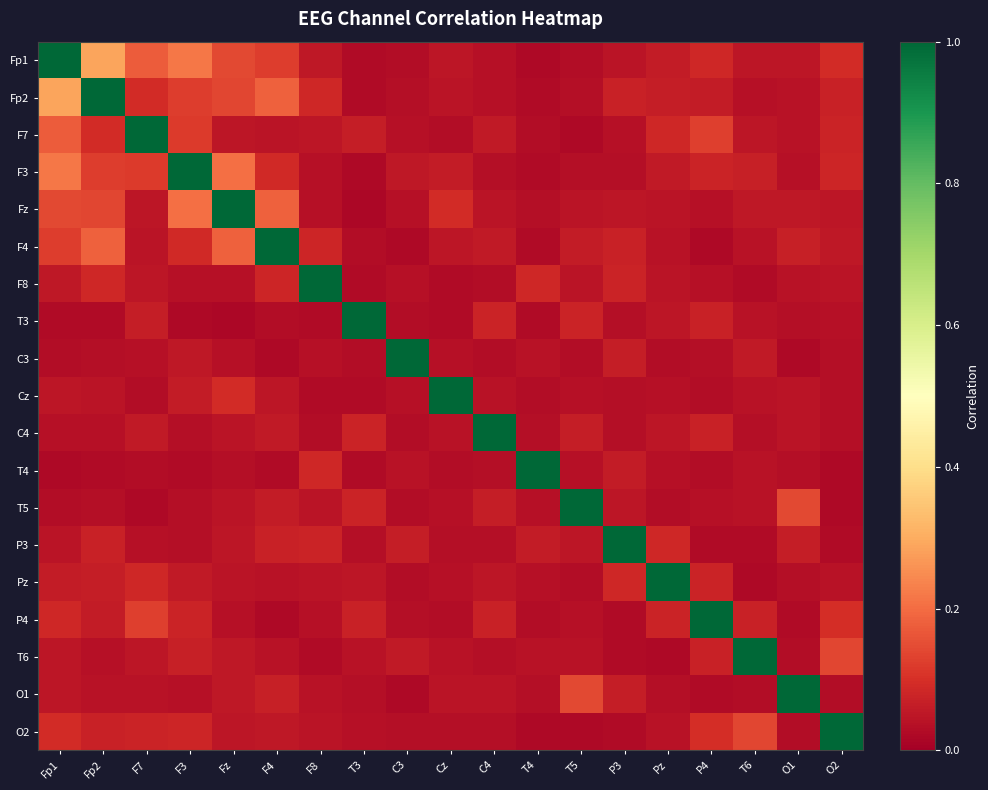

Reading left to right, transcribe all the data shown in this chart.

Fp1: Fp1=1.0	Fp2=0.3	F7=0.2	F3=0.2	Fz=0.1	F4=0.1	F8=0.1	T3=0.0	C3=0.0	Cz=0.0	C4=0.0	T4=0.0	T5=0.0	P3=0.0	Pz=0.1	P4=0.1	T6=0.0	O1=0.0	O2=0.1
Fp2: Fp1=0.3	Fp2=1.0	F7=0.1	F3=0.1	Fz=0.1	F4=0.2	F8=0.1	T3=0.0	C3=0.0	Cz=0.0	C4=0.0	T4=0.0	T5=0.0	P3=0.1	Pz=0.1	P4=0.1	T6=0.0	O1=0.0	O2=0.1
F7: Fp1=0.2	Fp2=0.1	F7=1.0	F3=0.1	Fz=0.0	F4=0.0	F8=0.0	T3=0.1	C3=0.0	Cz=0.0	C4=0.1	T4=0.0	T5=0.0	P3=0.0	Pz=0.1	P4=0.1	T6=0.0	O1=0.0	O2=0.1
F3: Fp1=0.2	Fp2=0.1	F7=0.1	F3=1.0	Fz=0.2	F4=0.1	F8=0.0	T3=0.0	C3=0.1	Cz=0.1	C4=0.0	T4=0.0	T5=0.0	P3=0.0	Pz=0.1	P4=0.1	T6=0.1	O1=0.0	O2=0.1
Fz: Fp1=0.1	Fp2=0.1	F7=0.0	F3=0.2	Fz=1.0	F4=0.2	F8=0.0	T3=0.0	C3=0.0	Cz=0.1	C4=0.0	T4=0.0	T5=0.0	P3=0.0	Pz=0.0	P4=0.0	T6=0.1	O1=0.1	O2=0.0
F4: Fp1=0.1	Fp2=0.2	F7=0.0	F3=0.1	Fz=0.2	F4=1.0	F8=0.1	T3=0.0	C3=0.0	Cz=0.0	C4=0.1	T4=0.0	T5=0.1	P3=0.1	Pz=0.0	P4=0.0	T6=0.0	O1=0.1	O2=0.1
F8: Fp1=0.1	Fp2=0.1	F7=0.0	F3=0.0	Fz=0.0	F4=0.1	F8=1.0	T3=0.0	C3=0.0	Cz=0.0	C4=0.0	T4=0.1	T5=0.0	P3=0.1	Pz=0.0	P4=0.0	T6=0.0	O1=0.0	O2=0.0
T3: Fp1=0.0	Fp2=0.0	F7=0.1	F3=0.0	Fz=0.0	F4=0.0	F8=0.0	T3=1.0	C3=0.0	Cz=0.0	C4=0.1	T4=0.0	T5=0.1	P3=0.0	Pz=0.0	P4=0.1	T6=0.0	O1=0.0	O2=0.0
C3: Fp1=0.0	Fp2=0.0	F7=0.0	F3=0.1	Fz=0.0	F4=0.0	F8=0.0	T3=0.0	C3=1.0	Cz=0.0	C4=0.0	T4=0.0	T5=0.0	P3=0.1	Pz=0.0	P4=0.0	T6=0.1	O1=0.0	O2=0.0
Cz: Fp1=0.0	Fp2=0.0	F7=0.0	F3=0.1	Fz=0.1	F4=0.0	F8=0.0	T3=0.0	C3=0.0	Cz=1.0	C4=0.0	T4=0.0	T5=0.0	P3=0.0	Pz=0.0	P4=0.0	T6=0.0	O1=0.0	O2=0.0
C4: Fp1=0.0	Fp2=0.0	F7=0.1	F3=0.0	Fz=0.0	F4=0.1	F8=0.0	T3=0.1	C3=0.0	Cz=0.0	C4=1.0	T4=0.0	T5=0.1	P3=0.0	Pz=0.0	P4=0.1	T6=0.0	O1=0.0	O2=0.0
T4: Fp1=0.0	Fp2=0.0	F7=0.0	F3=0.0	Fz=0.0	F4=0.0	F8=0.1	T3=0.0	C3=0.0	Cz=0.0	C4=0.0	T4=1.0	T5=0.0	P3=0.1	Pz=0.0	P4=0.0	T6=0.0	O1=0.0	O2=0.0
T5: Fp1=0.0	Fp2=0.0	F7=0.0	F3=0.0	Fz=0.0	F4=0.1	F8=0.0	T3=0.1	C3=0.0	Cz=0.0	C4=0.1	T4=0.0	T5=1.0	P3=0.1	Pz=0.0	P4=0.0	T6=0.0	O1=0.1	O2=0.0
P3: Fp1=0.0	Fp2=0.1	F7=0.0	F3=0.0	Fz=0.0	F4=0.1	F8=0.1	T3=0.0	C3=0.1	Cz=0.0	C4=0.0	T4=0.1	T5=0.1	P3=1.0	Pz=0.1	P4=0.0	T6=0.0	O1=0.1	O2=0.0
Pz: Fp1=0.1	Fp2=0.1	F7=0.1	F3=0.1	Fz=0.0	F4=0.0	F8=0.0	T3=0.0	C3=0.0	Cz=0.0	C4=0.0	T4=0.0	T5=0.0	P3=0.1	Pz=1.0	P4=0.1	T6=0.0	O1=0.0	O2=0.0
P4: Fp1=0.1	Fp2=0.1	F7=0.1	F3=0.1	Fz=0.0	F4=0.0	F8=0.0	T3=0.1	C3=0.0	Cz=0.0	C4=0.1	T4=0.0	T5=0.0	P3=0.0	Pz=0.1	P4=1.0	T6=0.1	O1=0.0	O2=0.1
T6: Fp1=0.0	Fp2=0.0	F7=0.0	F3=0.1	Fz=0.1	F4=0.0	F8=0.0	T3=0.0	C3=0.1	Cz=0.0	C4=0.0	T4=0.0	T5=0.0	P3=0.0	Pz=0.0	P4=0.1	T6=1.0	O1=0.0	O2=0.1
O1: Fp1=0.0	Fp2=0.0	F7=0.0	F3=0.0	Fz=0.1	F4=0.1	F8=0.0	T3=0.0	C3=0.0	Cz=0.0	C4=0.0	T4=0.0	T5=0.1	P3=0.1	Pz=0.0	P4=0.0	T6=0.0	O1=1.0	O2=0.0
O2: Fp1=0.1	Fp2=0.1	F7=0.1	F3=0.1	Fz=0.0	F4=0.1	F8=0.0	T3=0.0	C3=0.0	Cz=0.0	C4=0.0	T4=0.0	T5=0.0	P3=0.0	Pz=0.0	P4=0.1	T6=0.1	O1=0.0	O2=1.0